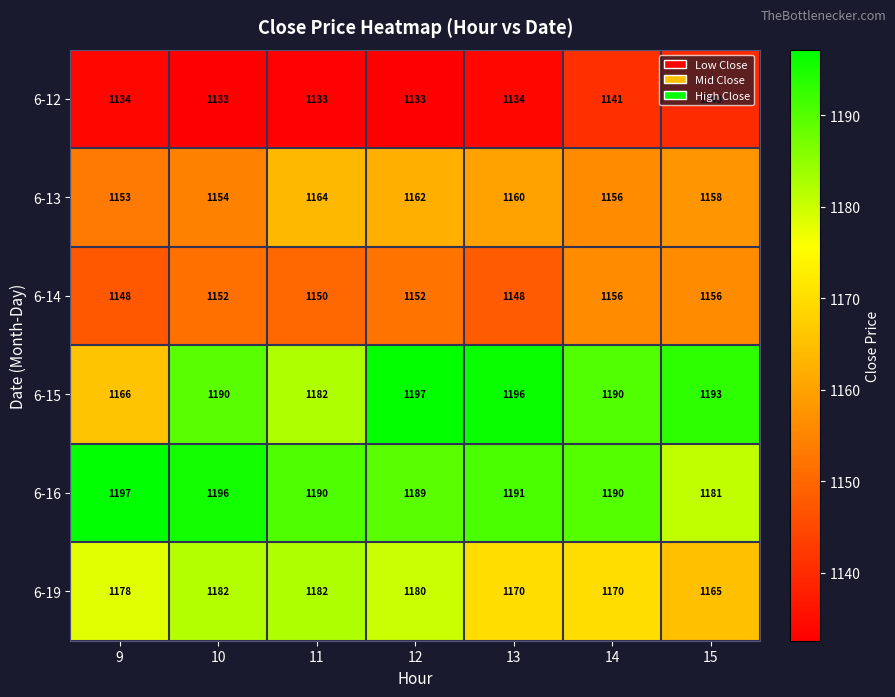

How many values in the 6-12 series are below 1134?

3